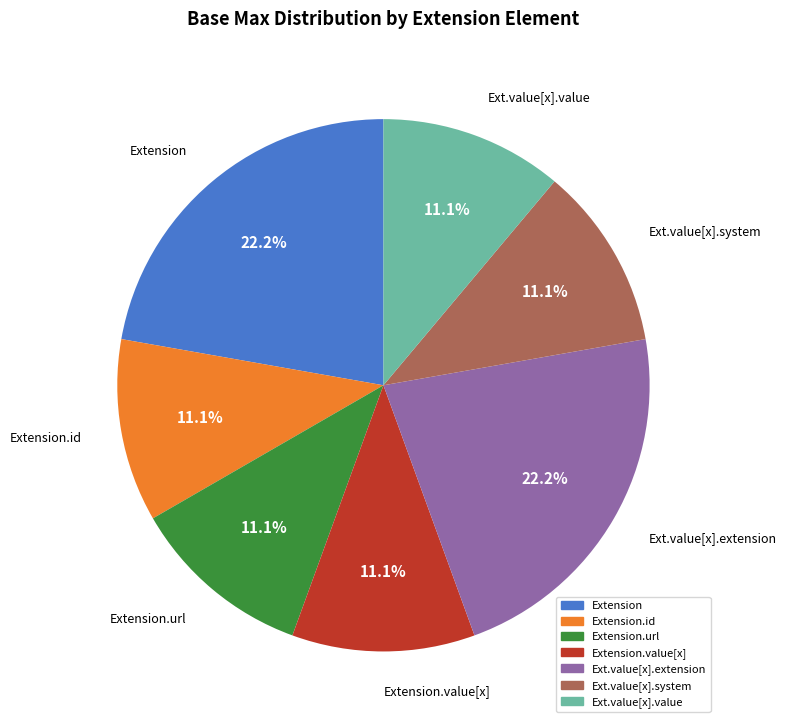

What is the total percentage of Extension.url and Extension.id?

22.2%